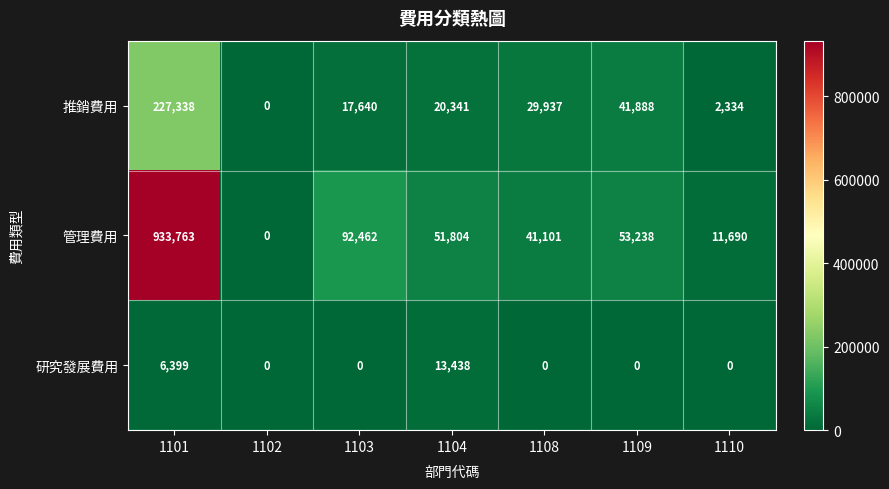

What is the average value of the 推銷費用 series?

48497